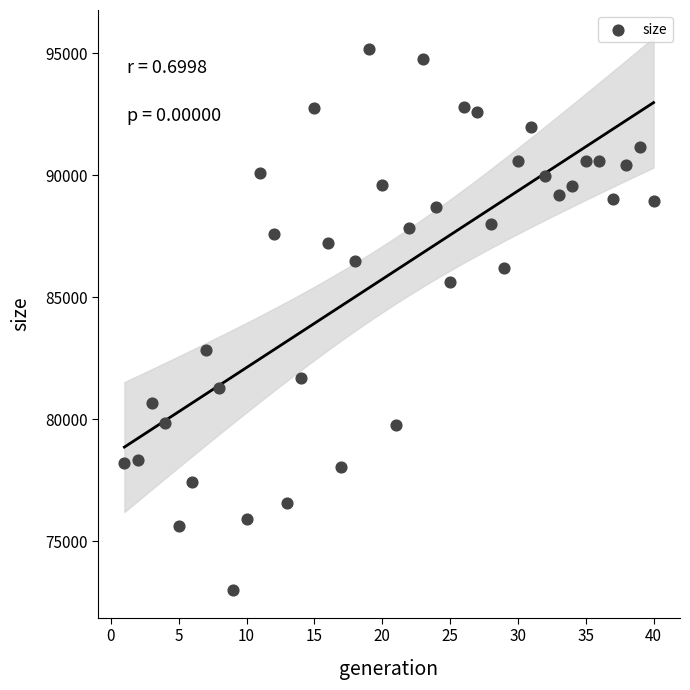

What Y value in the scatter plot is closest to 84092?

82849